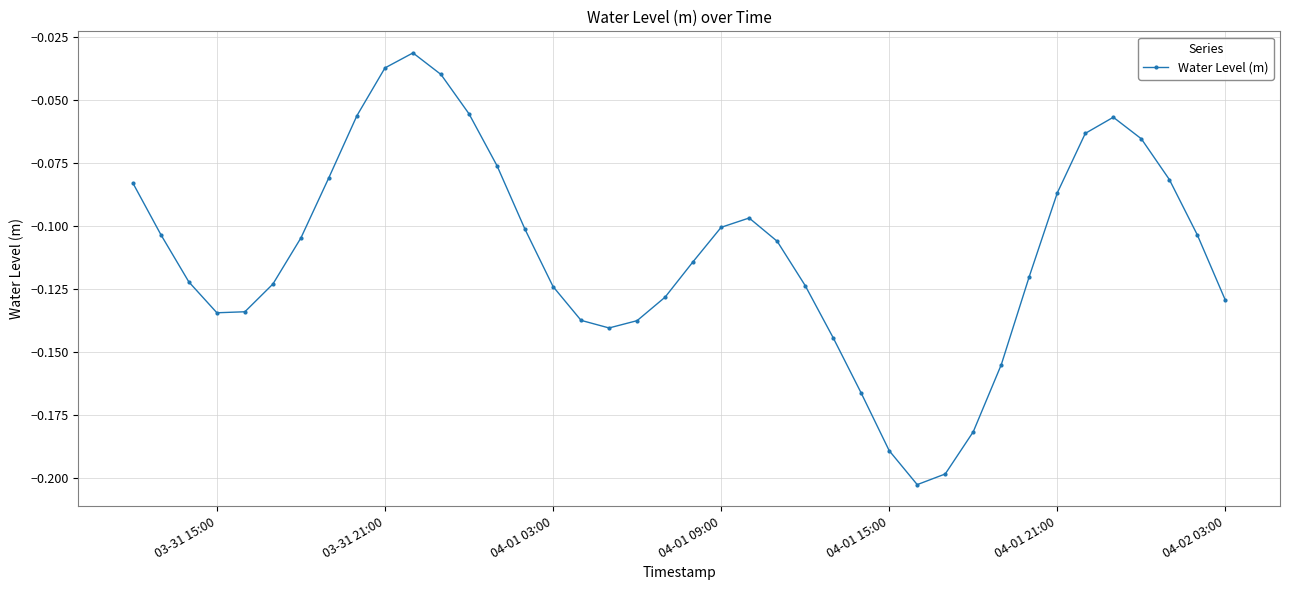

True or false: the data has more than 2 interior local peaks.

True